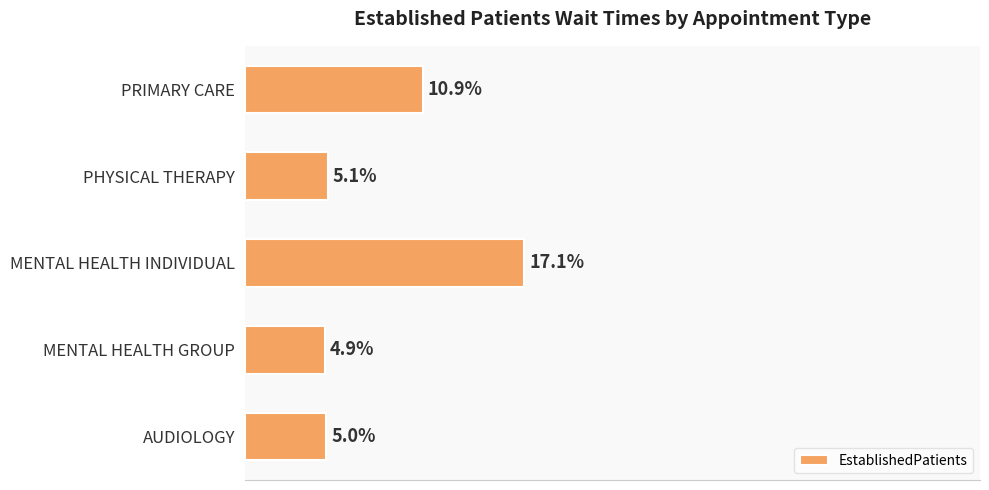

Which label corresponds to the largest value in the chart?

MENTAL HEALTH INDIVIDUAL